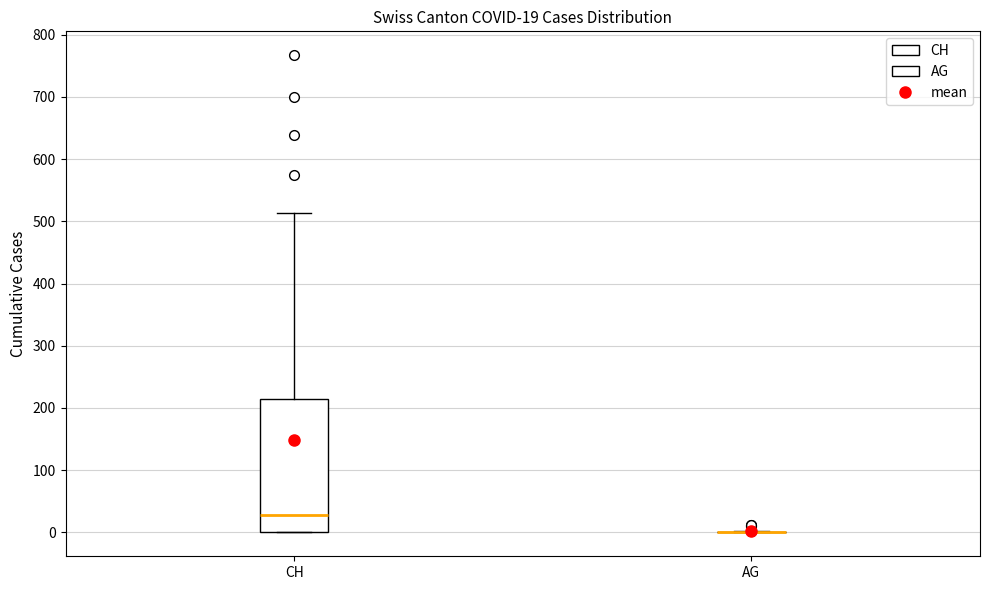

Which box is the tallest, from its lower edge to its upper edge?

CH